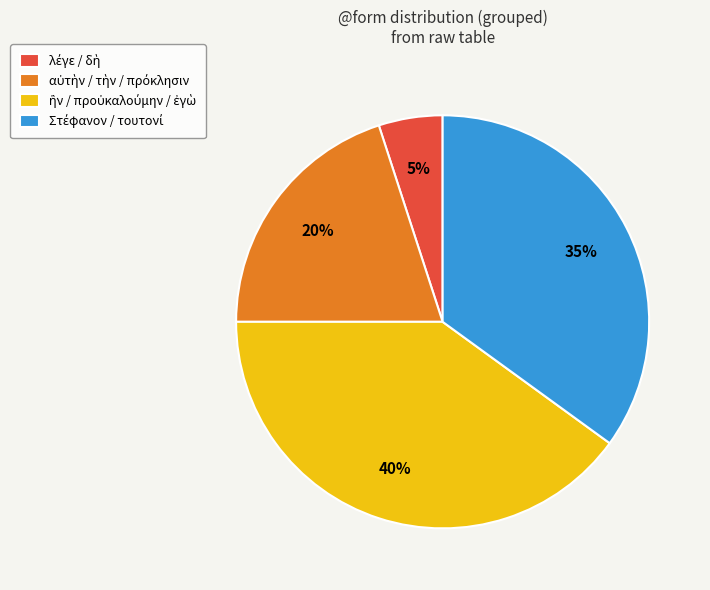

To the nearest percent, what is the difference between the largest and smallest slice percentages?

35%